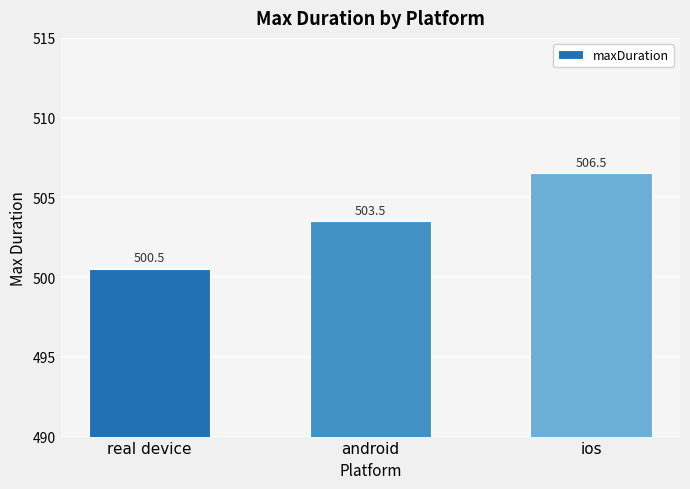

Approximately how many times larger is the value at ios compared to android?

1.0